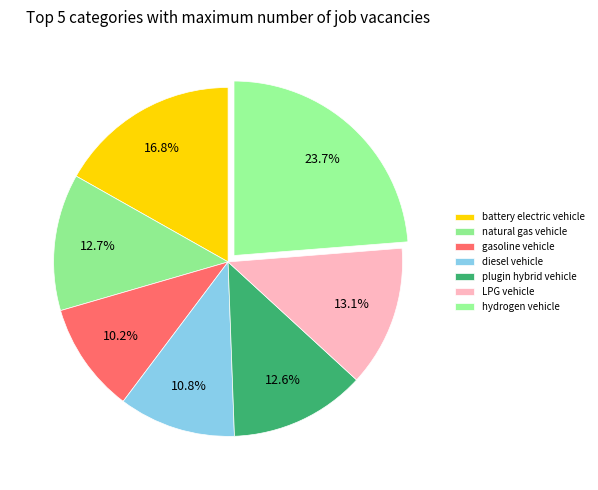

Count the number of slices in the pie.

7